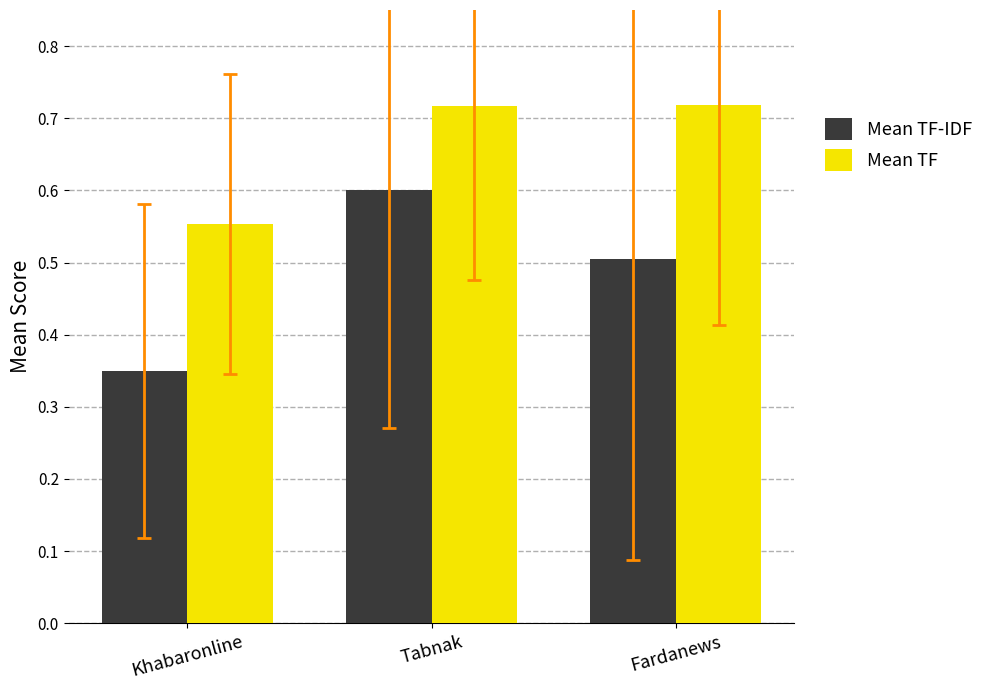

Which series changed the most between Khabaronline and Fardanews?

Mean TF